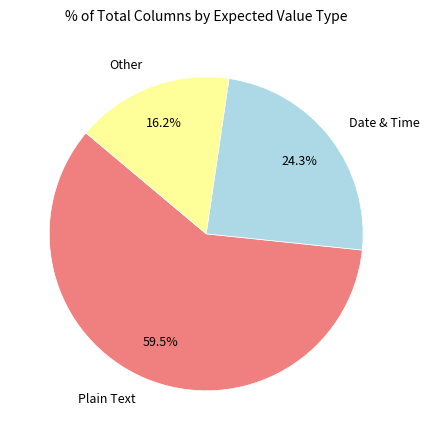

What is the ratio of the value at Other to the value at Plain Text?

0.3